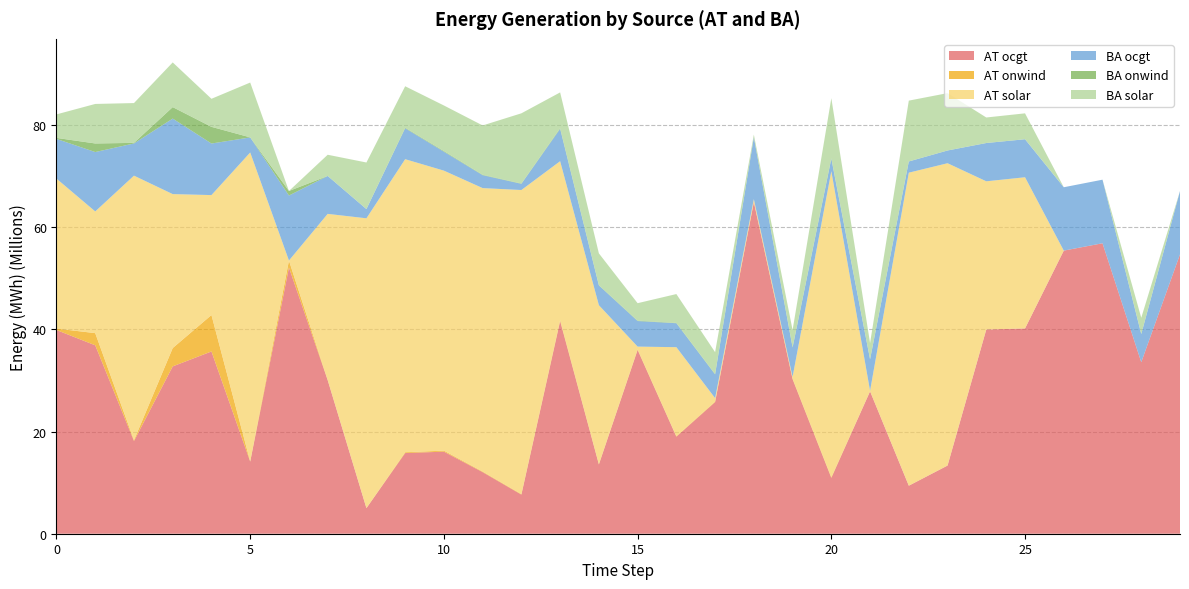

Reading left to right, what are all the values shown in this chart?

AT ocgt: 0=39856561.9	1=36871902.0	2=18137604.5	3=32743745.8	4=35665523.9	5=14120796.8	6=52089944.1	7=30056859.4	8=5007834.7	9=15783095.8	10=16060657.0	11=12051465.8	12=7654963.1	13=41604891.9	14=13549098.8	15=35953374.6	16=18991471.1	17=25761315.1	18=64863158.8	19=30225596.5	20=10920678.1	21=27861562.9	22=9394121.5	23=13340041.0	24=39963168.6	25=40165873.9	26=55398420.8	27=56837323.3	28=33565915.0	29=54669477.2
AT onwind: 0=286383.1	1=2380508.6	2=164939.3	3=3589155.5	4=7131489.7	5=11965.9	6=1368695.6	7=8413.1	8=2.3	9=158181.8	10=194194.1	11=113854.7	12=96206.6	13=188695.2	14=76094.0	15=115510.2	16=88440.2	17=95734.9	18=78792.8	19=119285.8	20=137871.7	21=13125.9	22=10898.7	23=1548.1	24=2217.7	25=0.5	26=23.9	27=0.6	28=0.6	29=1.4
AT solar: 0=29339270.6	1=23811086.3	2=51764590.4	3=30122788.7	4=23466389.5	5=60466821.4	6=0.0	7=32521827.8	8=56712756.7	9=57345947.1	10=54791085.8	11=55465357.9	12=59502234.7	13=31100101.6	14=31091819.3	15=545556.9	16=17421602.0	17=677154.9	18=526850.4	19=344668.8	20=59877167.5	21=89062.9	22=61242732.9	23=59154676.4	24=28993821.1	25=29585821.9	26=41.5	27=2.4	28=1.4	29=1.5
BA ocgt: 0=7770074.1	1=11620065.0	2=6298854.0	3=14778217.0	4=10088068.0	5=2947176.2	6=12717320.2	7=7414849.4	8=1802736.1	9=6049108.9	10=3701905.8	11=2528601.0	12=1214195.3	13=6322241.6	14=3864179.4	15=5000903.2	16=4686543.3	17=4640985.9	18=12090226.5	19=5730408.6	20=2438174.8	21=6152596.7	22=2191392.1	23=2492259.2	24=7491501.4	25=7439232.2	26=12398722.3	27=12439500.8	28=5505551.4	29=12383845.4
BA onwind: 0=198727.4	1=1680553.2	2=115127.3	3=2242557.0	4=3264860.1	5=8220.8	6=888265.6	7=8194.6	8=1.1	9=106139.4	10=131232.5	11=78349.1	12=60975.1	13=129941.3	14=55544.9	15=80777.0	16=63630.5	17=67608.4	18=47904.9	19=80848.8	20=88245.7	21=9555.2	22=7230.7	23=964.8	24=1840.3	25=0.3	26=13.1	27=0.3	28=0.4	29=0.8
BA solar: 0=4603774.5	1=7731963.9	2=7788304.3	3=8748486.4	4=5490246.9	5=10729509.4	6=0.0	7=4145399.3	8=9116501.8	9=8116284.6	10=8916610.8	11=9652827.6	12=13736188.1	13=7009695.2	14=6224585.3	15=3414450.1	16=5645777.9	17=4289003.9	18=491369.9	19=3366153.7	20=11755204.2	21=3192747.6	22=11900578.2	23=11222542.5	24=4995283.7	25=5068210.6	26=71.3	27=10.0	28=3188908.2	29=2.3